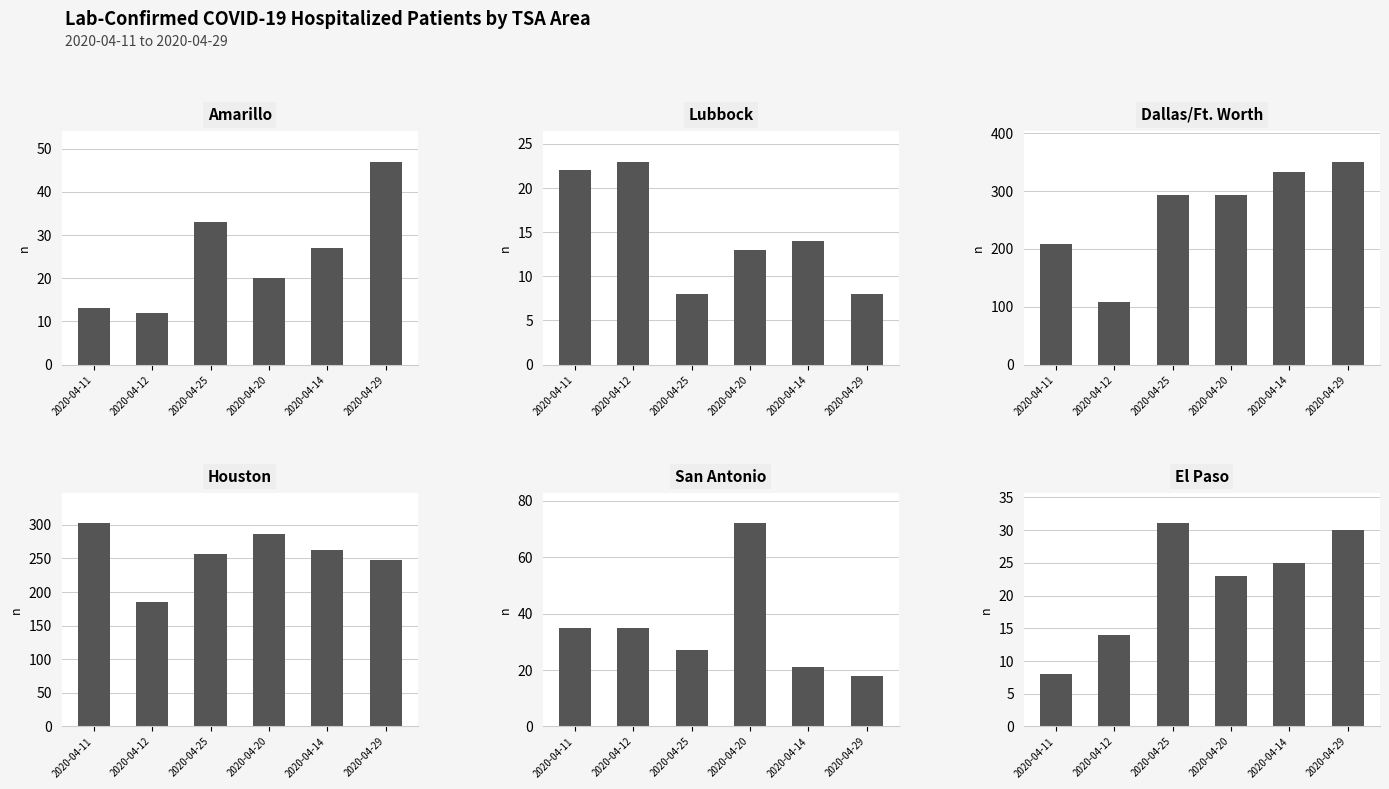

At which label is Dallas/Ft. Worth closest to 230?

2020-04-11